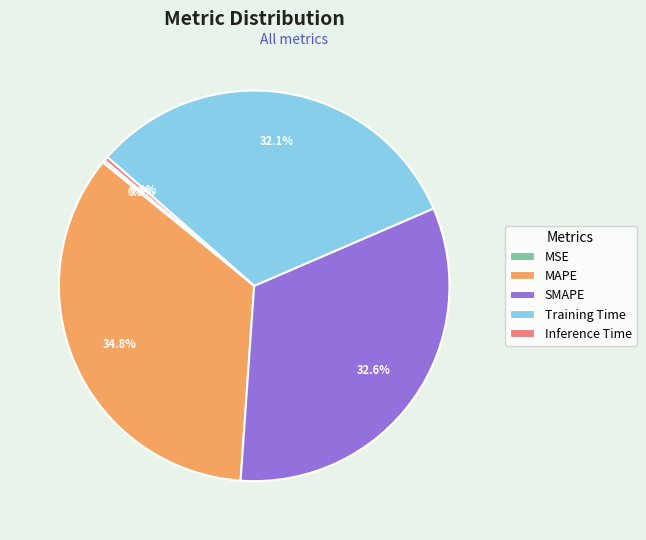

What is the largest slice in the pie chart?

MAPE